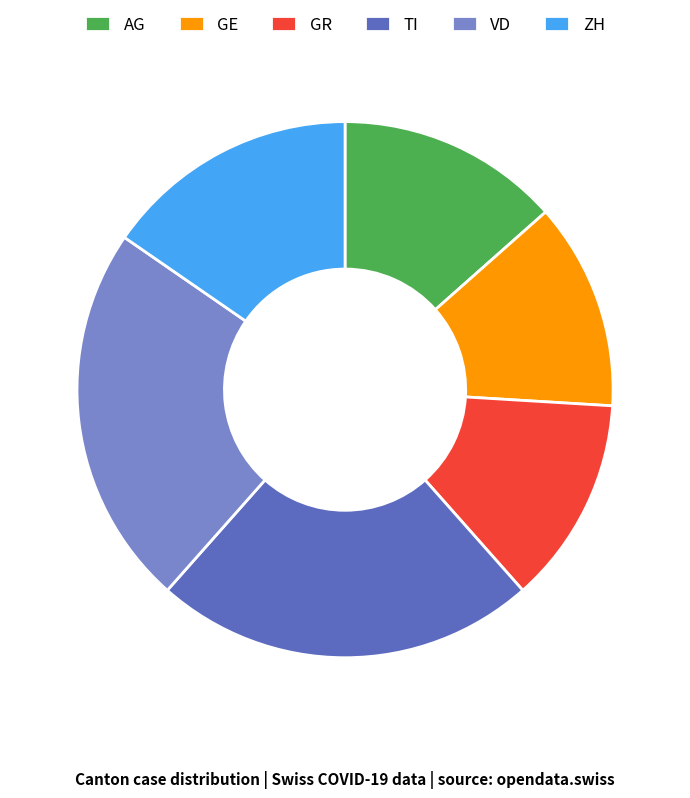

Which has a higher value, ZH or GE?

ZH